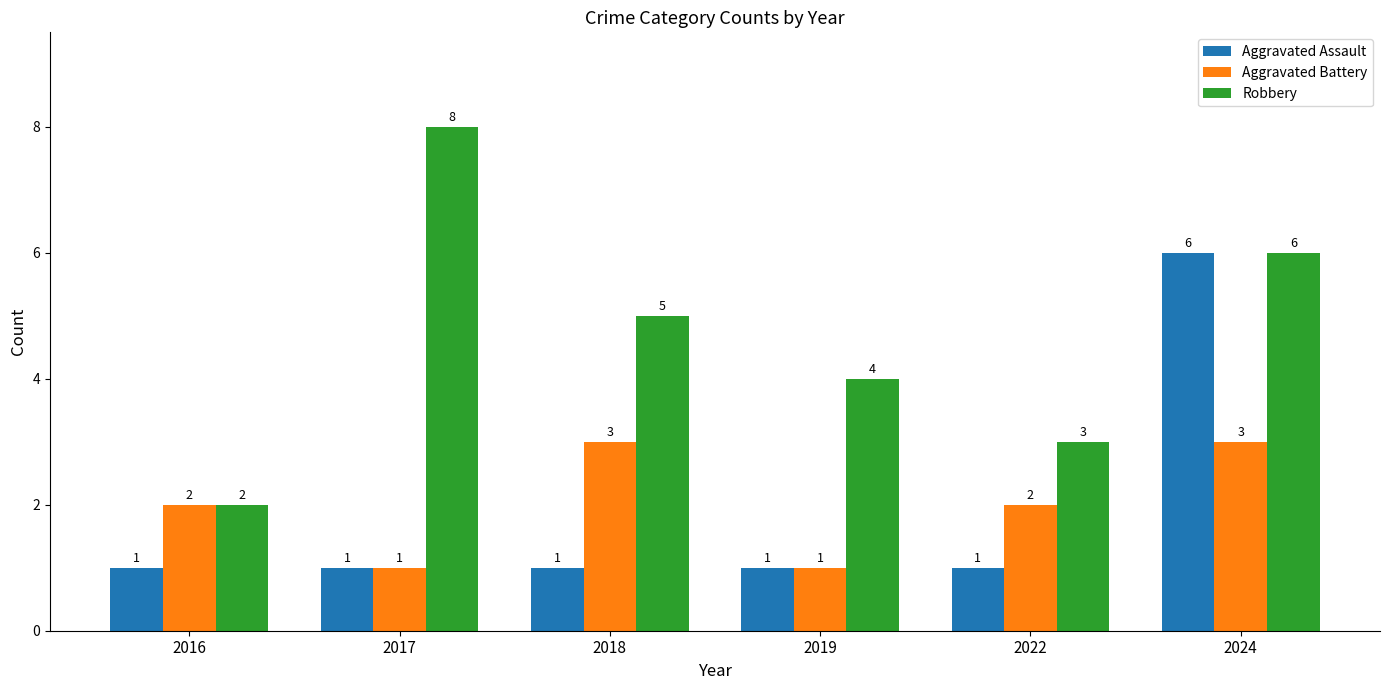

How many data points in Aggravated Assault are above 1?

1